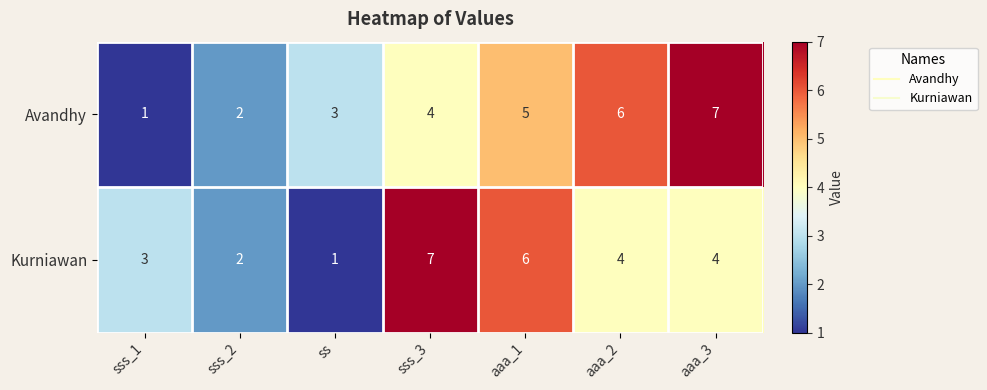

The value of Avandhy at sss_2 is 2. True or false?

True